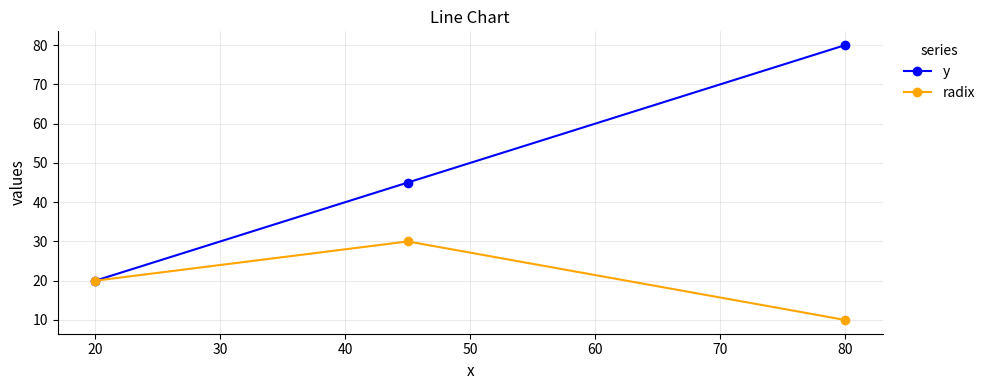

What is the value of the radix point at the 3rd from the left?

10